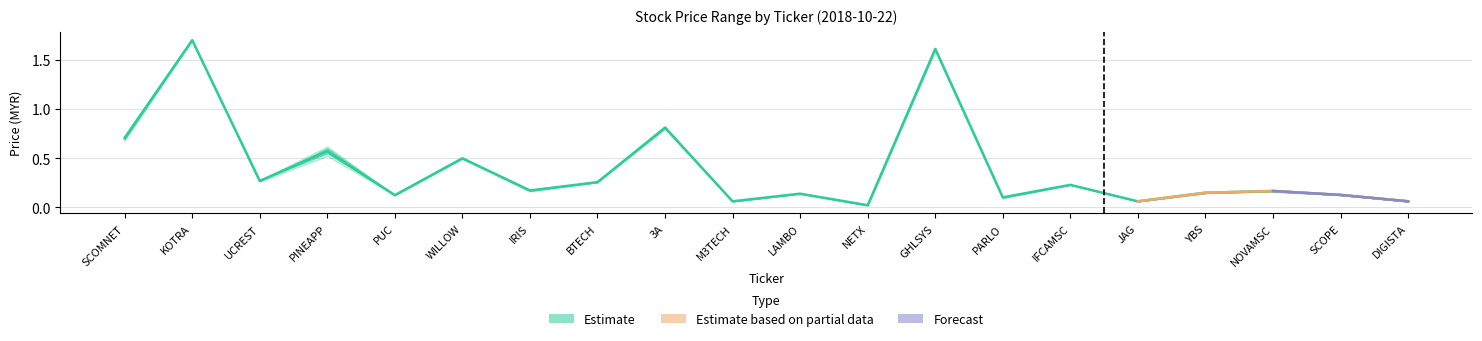

What is the difference between the high values at SCOMNET and BTECH?

0.5